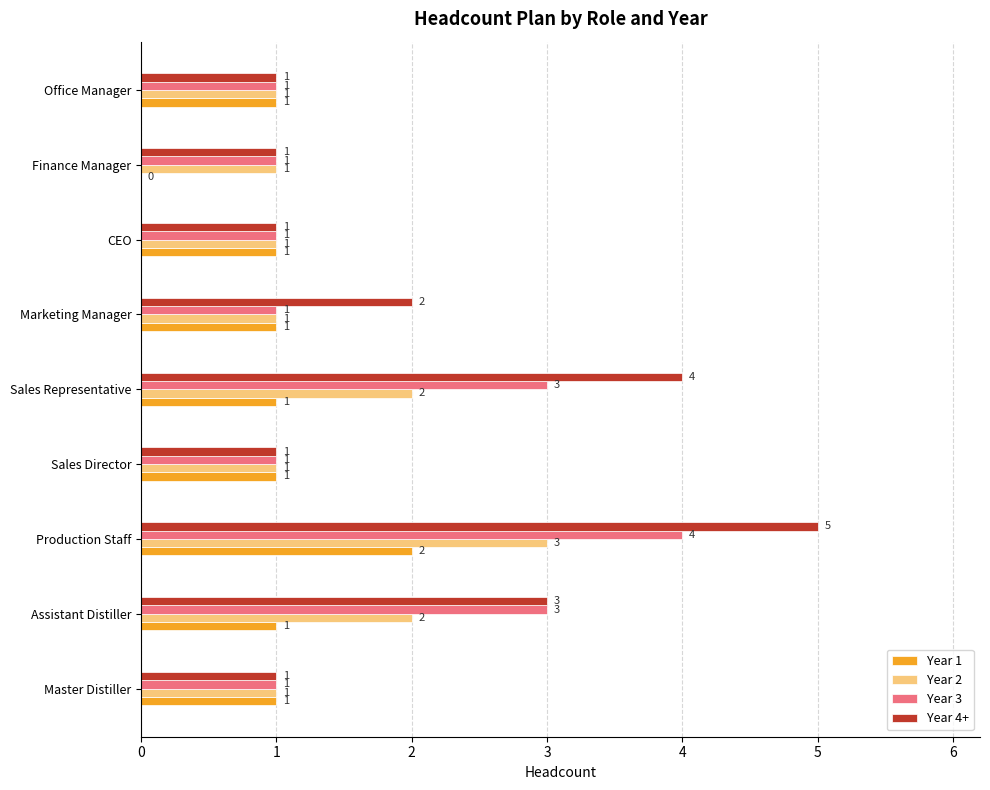

What is the sum of the Year 3 values at Sales Director and Production Staff?

5